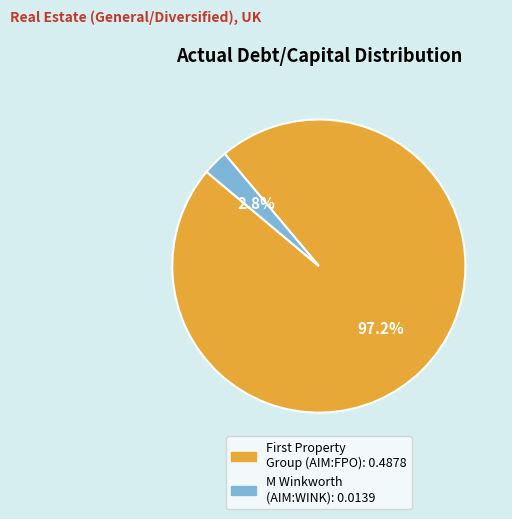

Is there any slice that represents more than half of the pie?

Yes